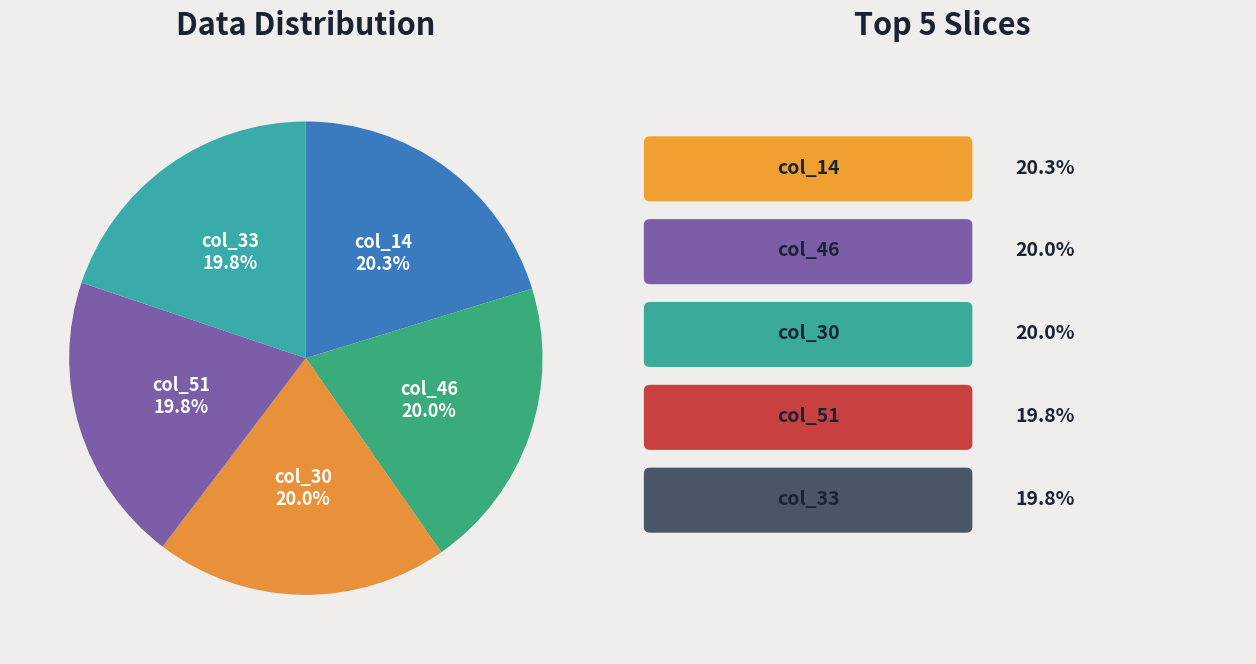

Is there a majority slice in this chart?

No